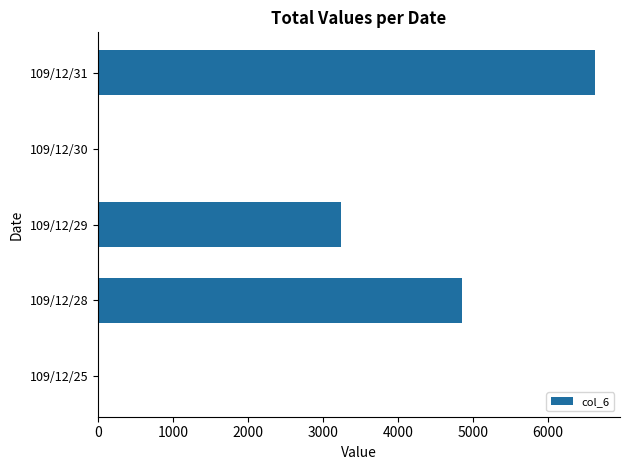

What is the change in value from 109/12/29 to 109/12/30?

-3240